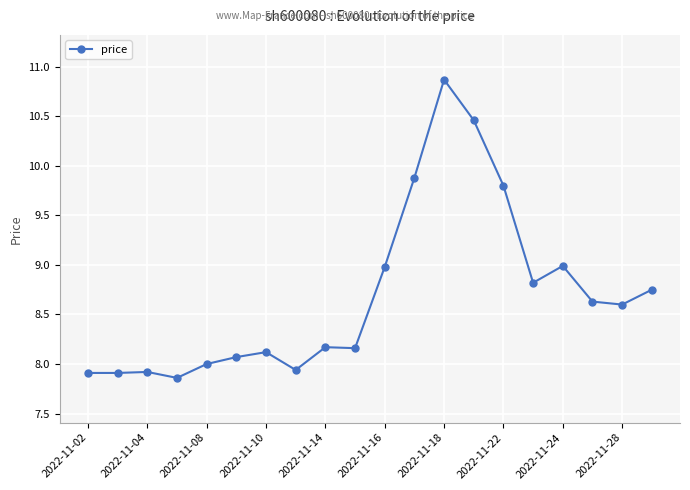

What is the value of the 7th point from the left?

8.1